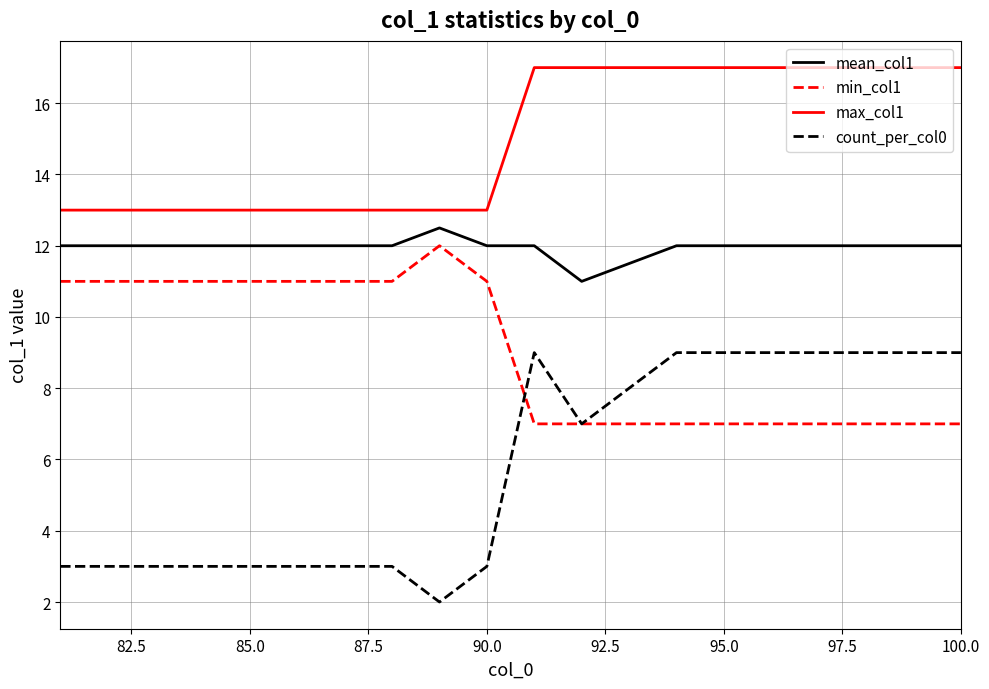

True or false: max_col1 and min_col1 cross at least once.

False